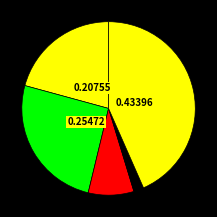

How many slices are in this pie chart?

5